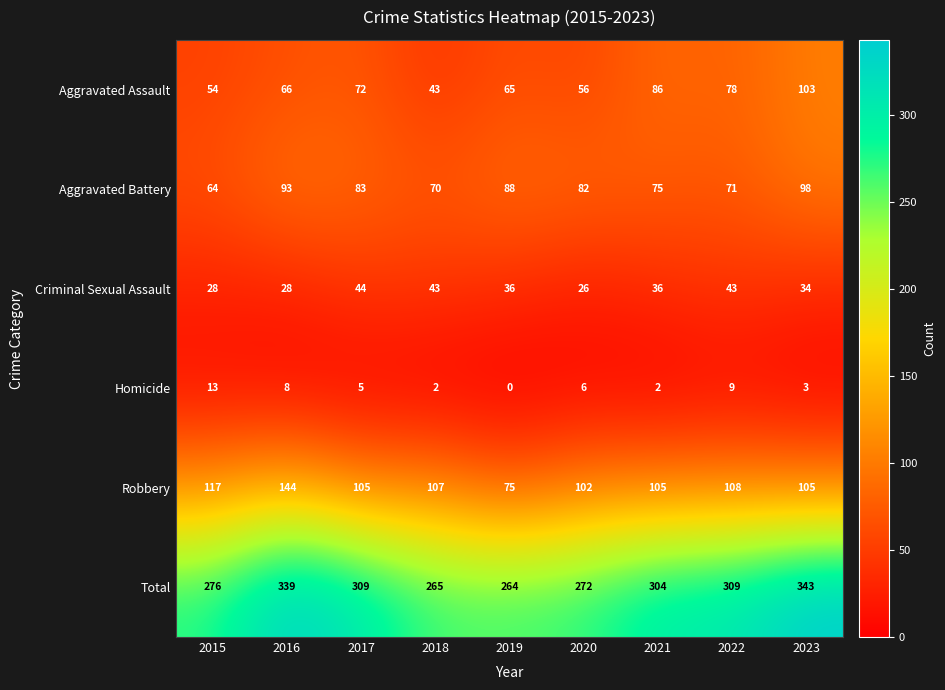

Which series has the largest range (max minus min)?

Total